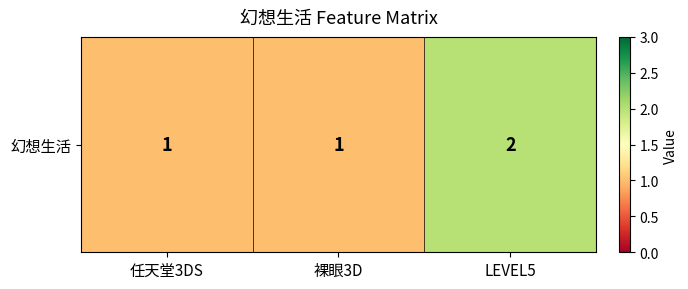

How many data points does each series have?

3